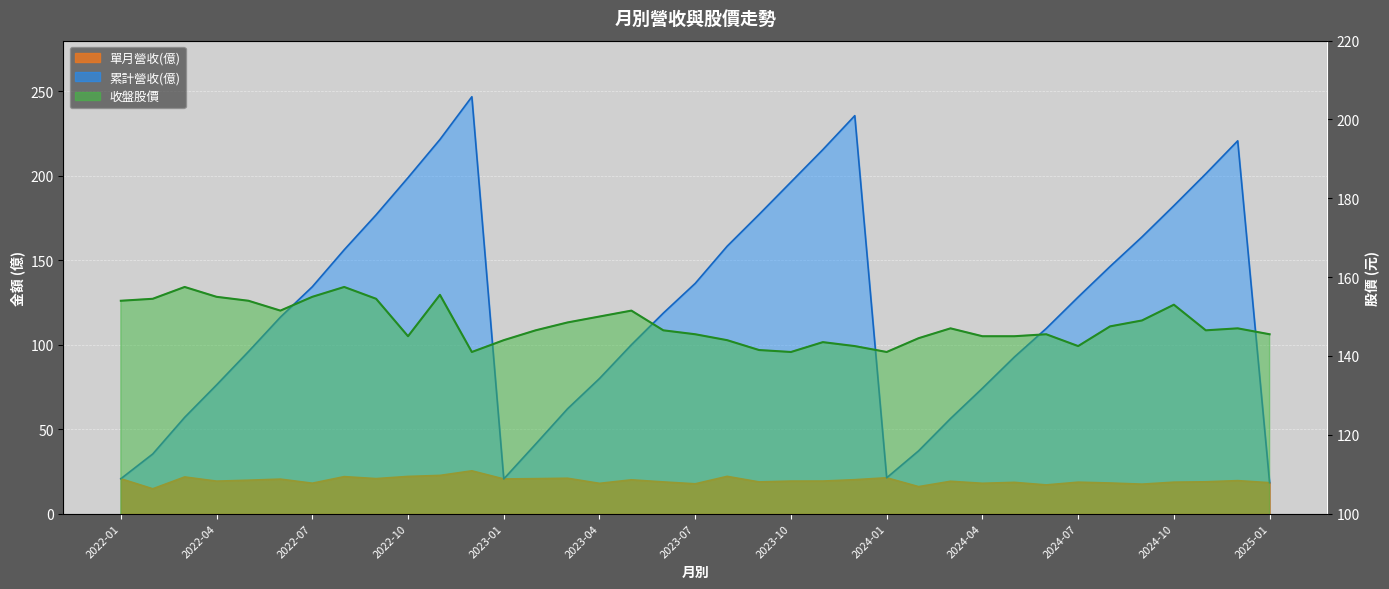

At which label does 累計營收(億) first exceed 118?

2022-07